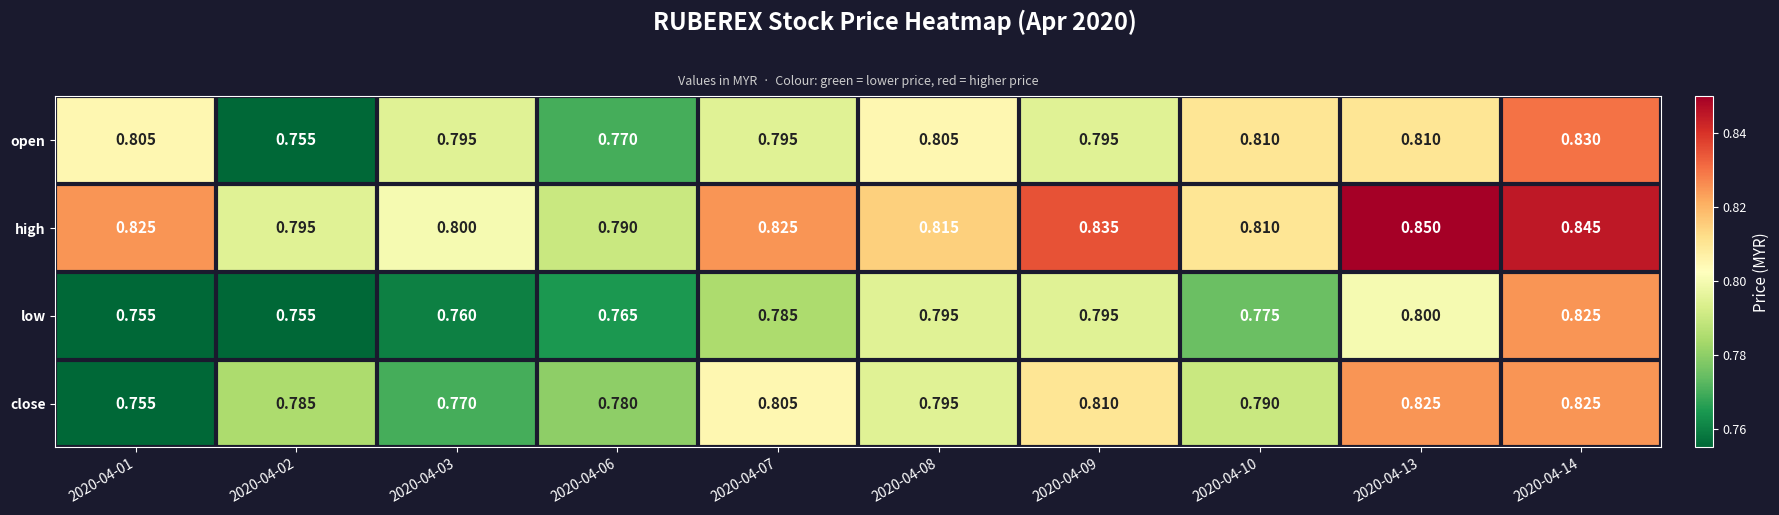

Which series has the largest total across all categories?

high